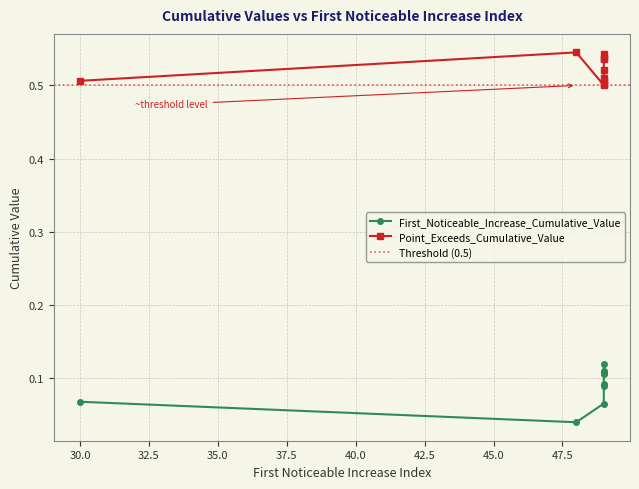

In Point_Exceeds_Cumulative_Value, how many points are higher than both neighbors (excluding endpoints)?

3